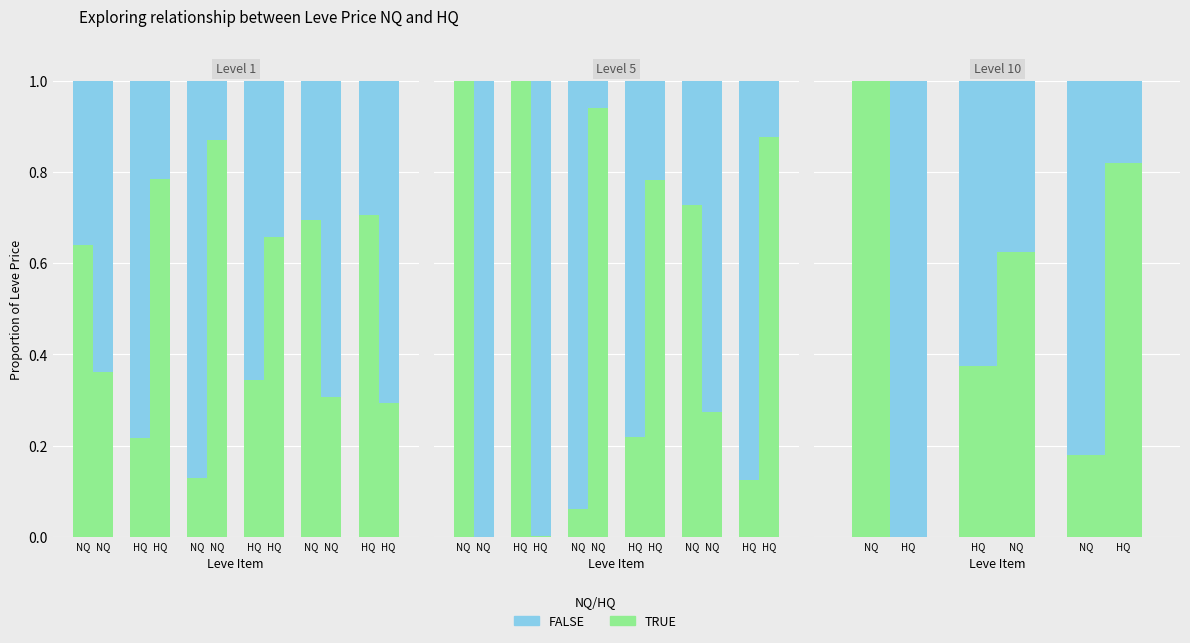

Read the FALSE value at NQ.

0.2